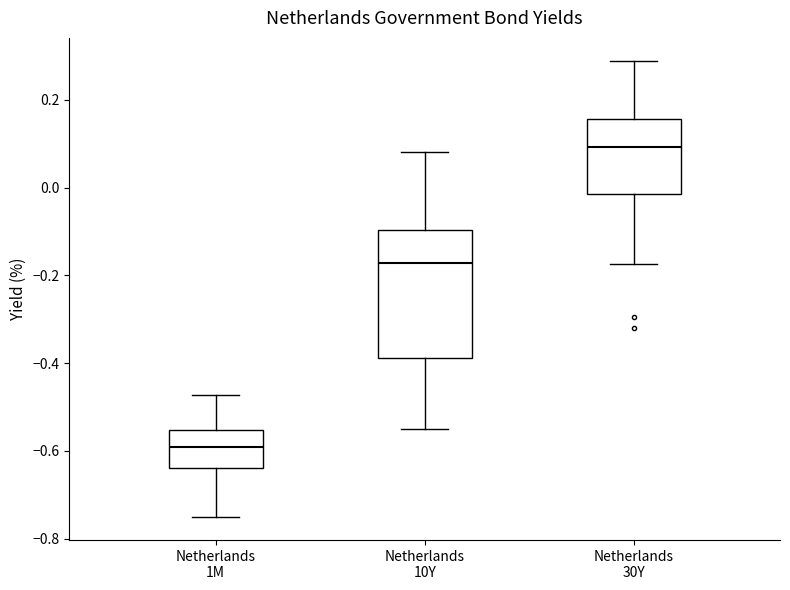

Which box has the lowest median line?

Netherlands 1M